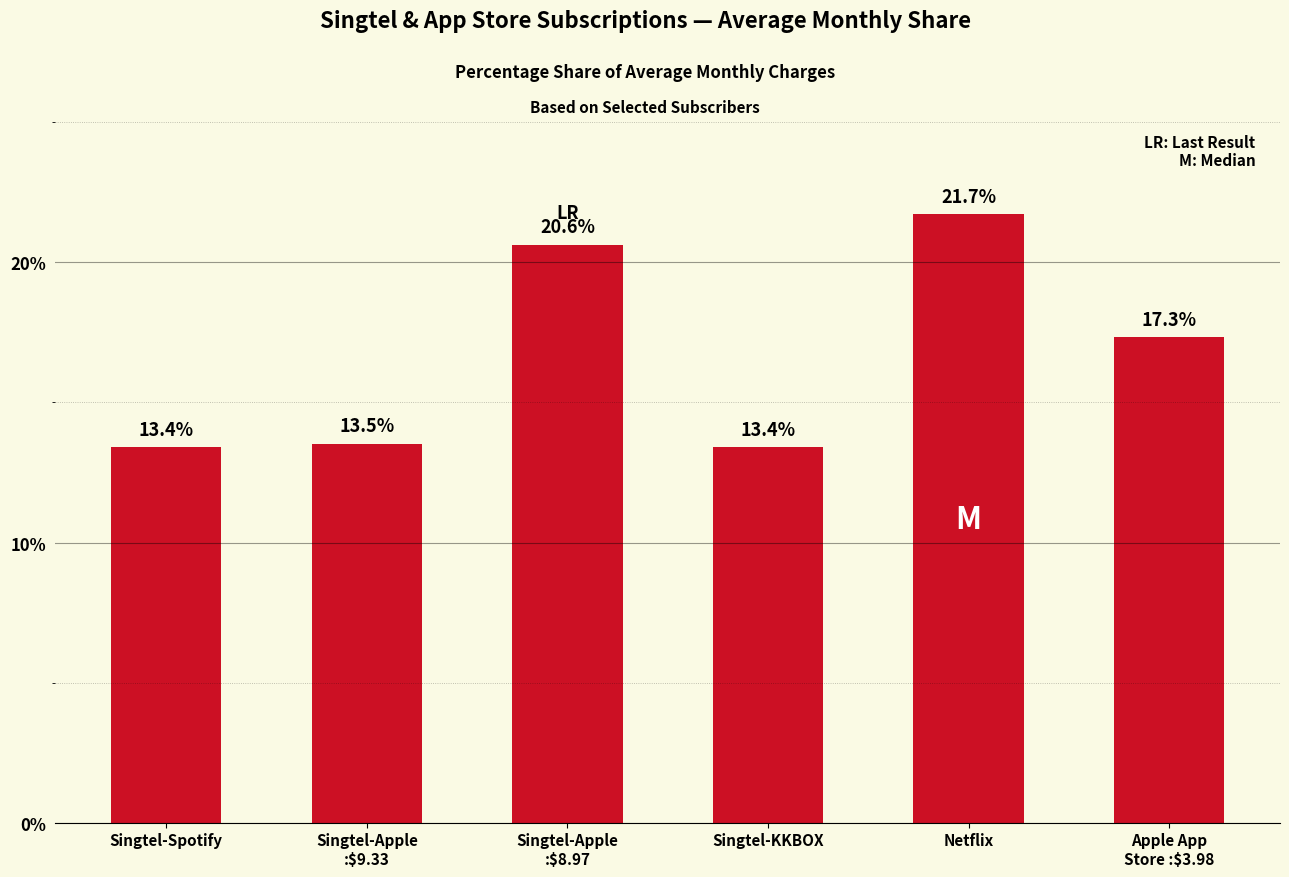

What is the difference between the second highest and second lowest values?

7.2